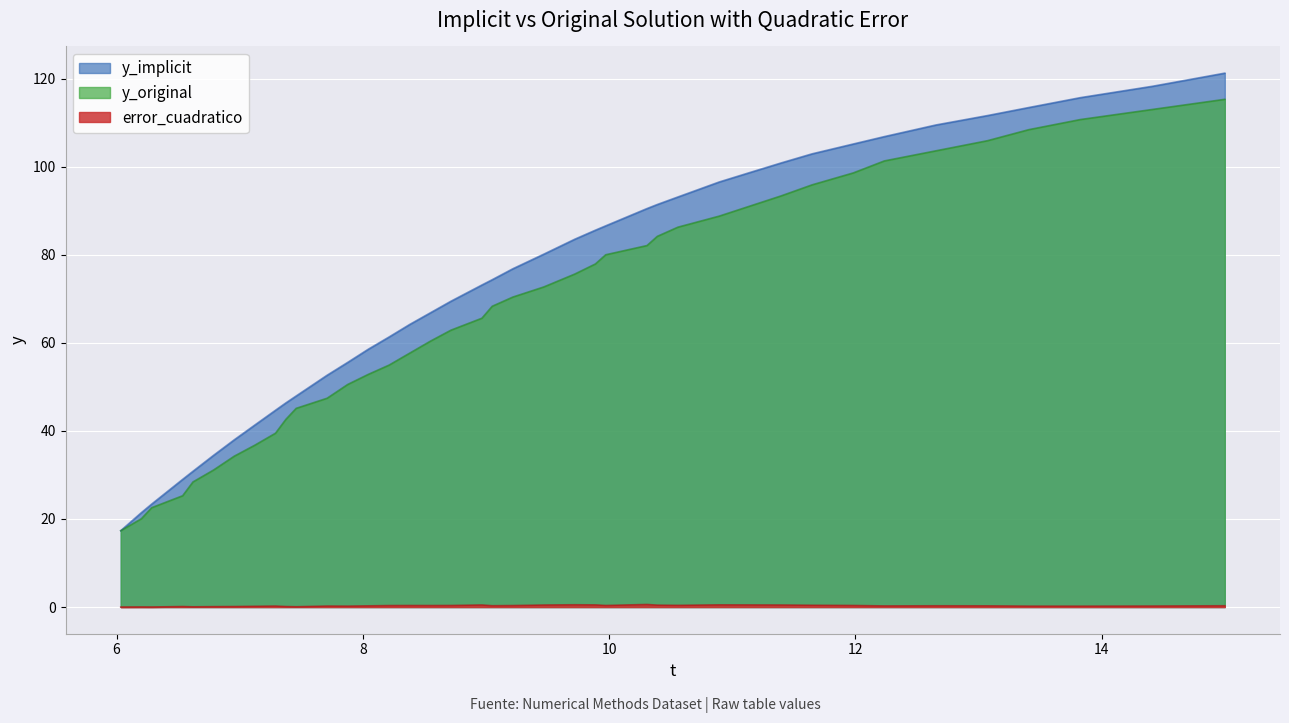

What is the minimum value for y_original?

17.3